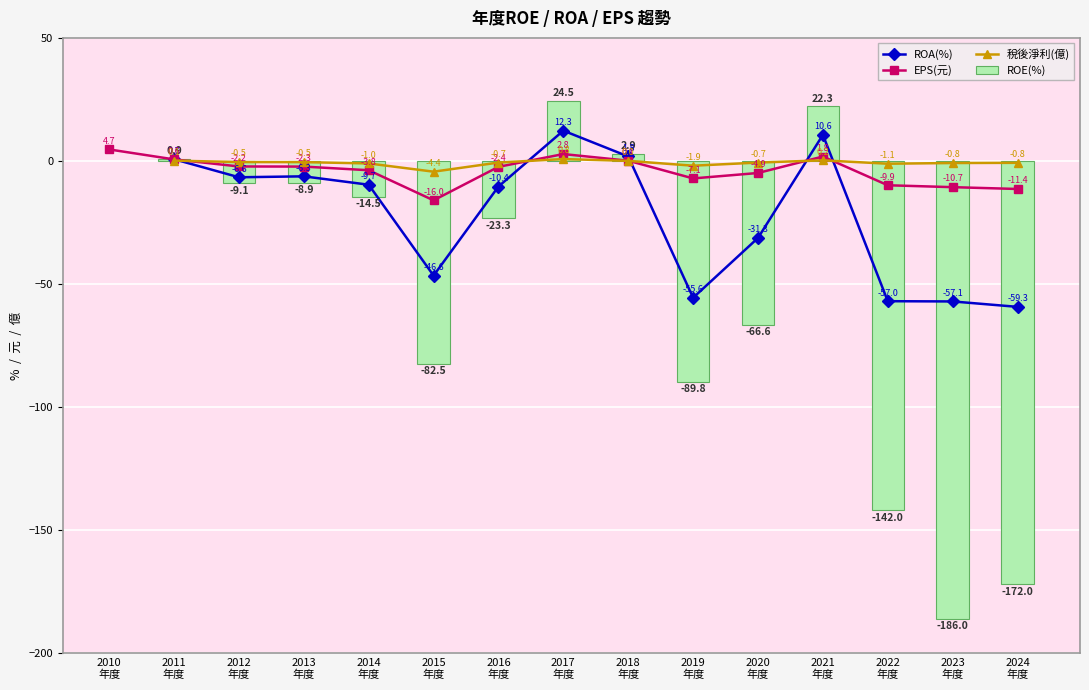

What is the value of the EPS(元) bar at the 11th from the left?

-4.9